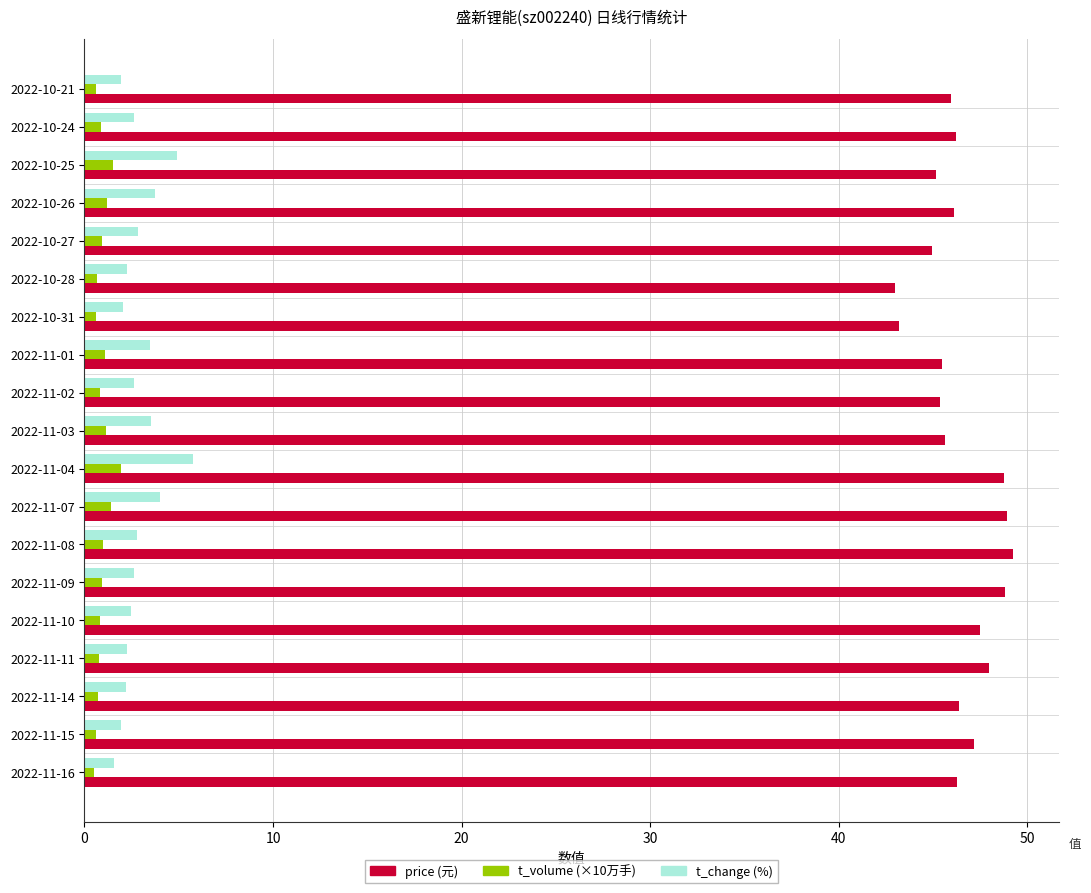

Is it true that price (元) equals 60.8 at 2022-10-28?

False